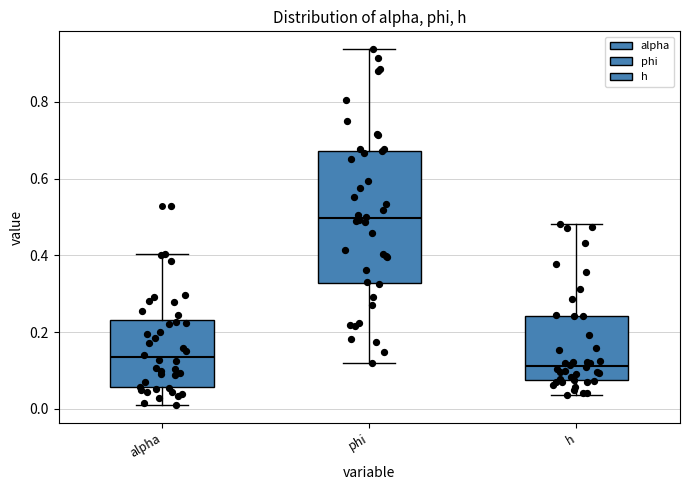

Reading left to right, read every box against the y-axis: the position of its median line, the range the box covers, and the ends of its whiskers. The values are not printed on the chart, so give them approximately, as read against the axis.

alpha: median 0.14, box 0.06 to 0.24, whiskers 0.00 to 0.40
phi: median 0.50, box 0.32 to 0.68, whiskers 0.12 to 0.94
h: median 0.12, box 0.08 to 0.24, whiskers 0.04 to 0.48